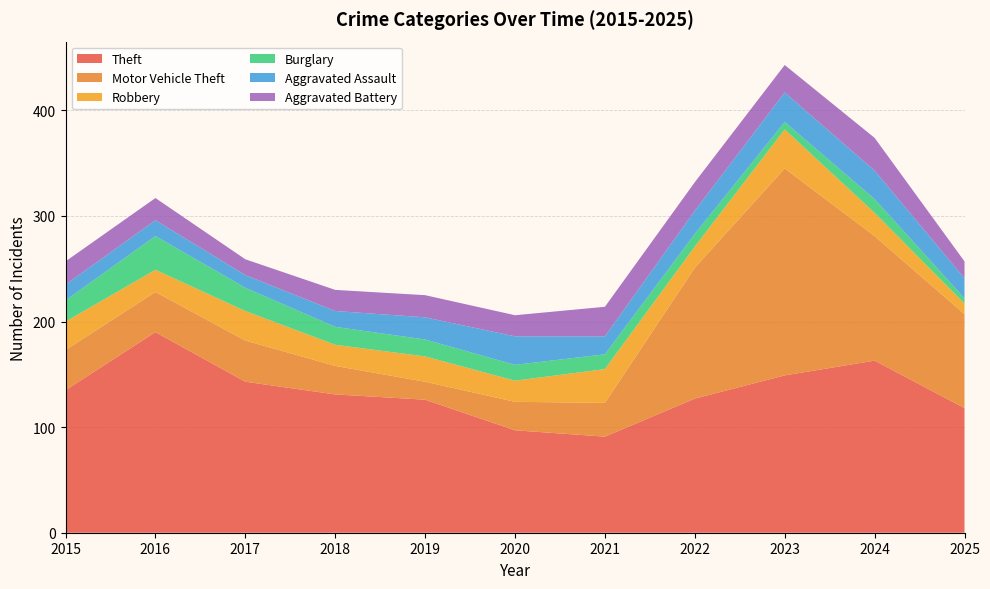

Reading left to right, what are all the values shown in this chart?

Theft: 135	190	143	131	126	97	91	127	149	163	118
Motor Vehicle Theft: 38	38	39	27	17	27	32	124	196	118	89
Robbery: 27	21	28	20	24	20	32	20	37	22	10
Burglary: 20	32	22	17	16	15	14	12	7	13	5
Aggravated Assault: 15	15	12	15	21	27	17	22	28	27	19
Aggravated Battery: 22	21	15	20	21	20	28	27	26	31	16